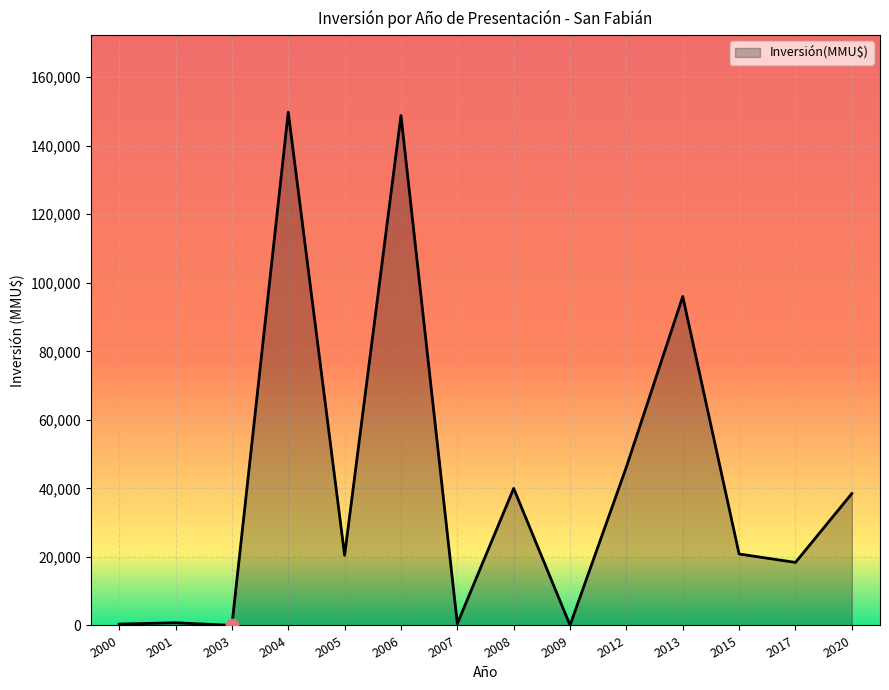

Approximately how many times larger is the value at 2007 compared to 2015?

0.0